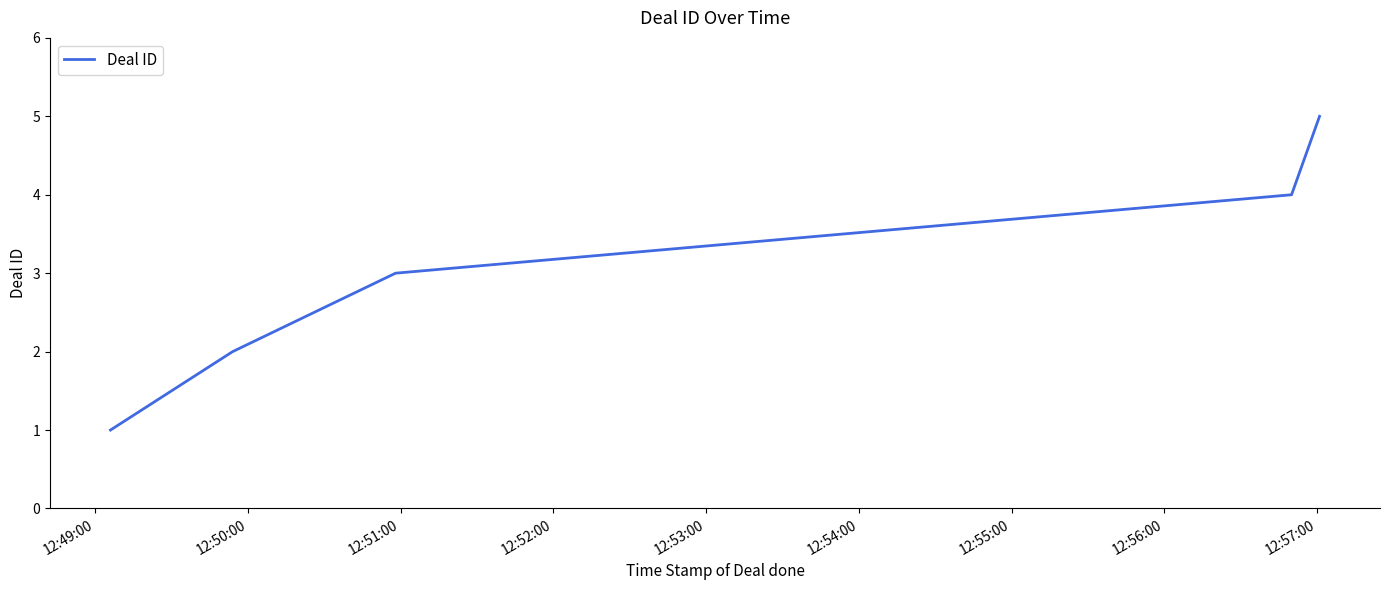

What is the maximum value shown in the chart?

5